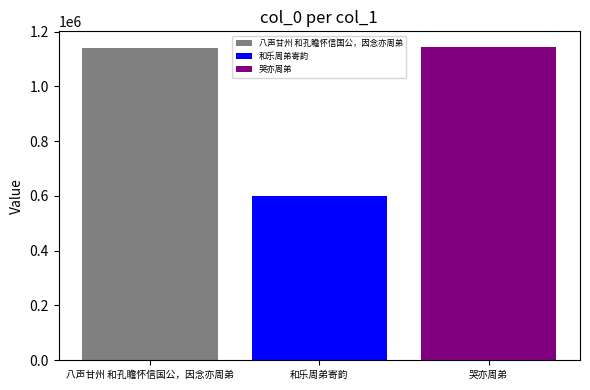

What is the difference between the highest and lowest values at 和乐周弟寄韵?

543416